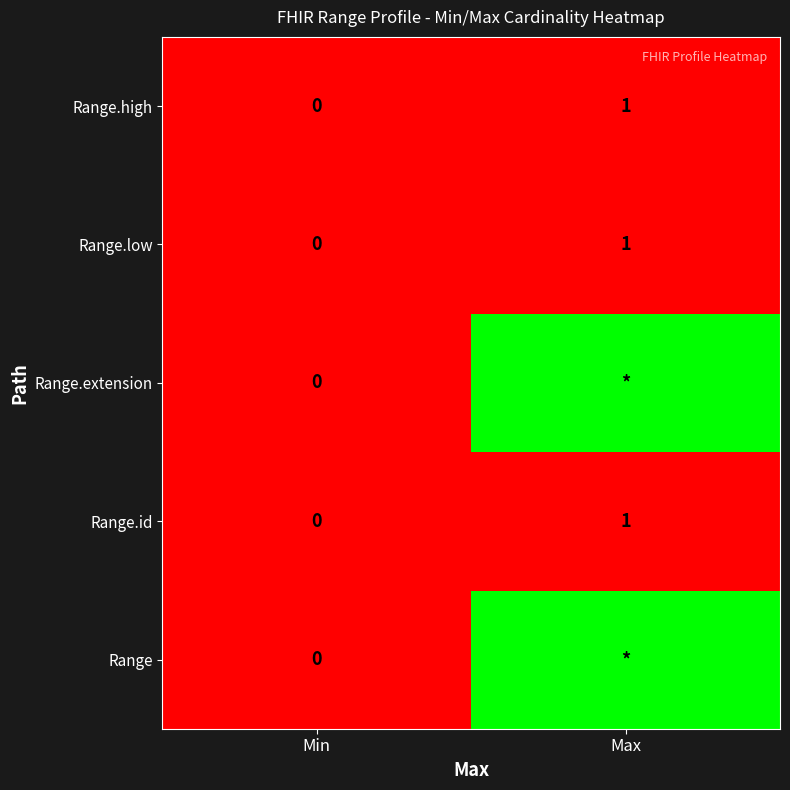

The value of Range.low at Max is 2. True or false?

False